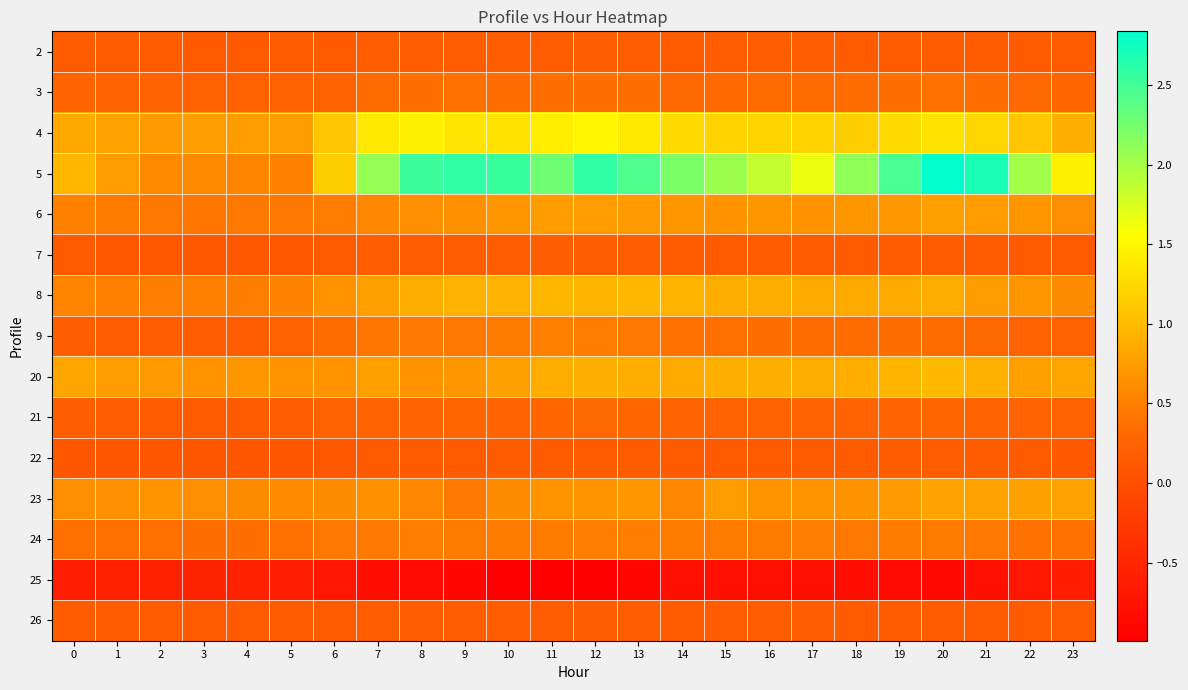

What is the greatest value displayed?

2.8